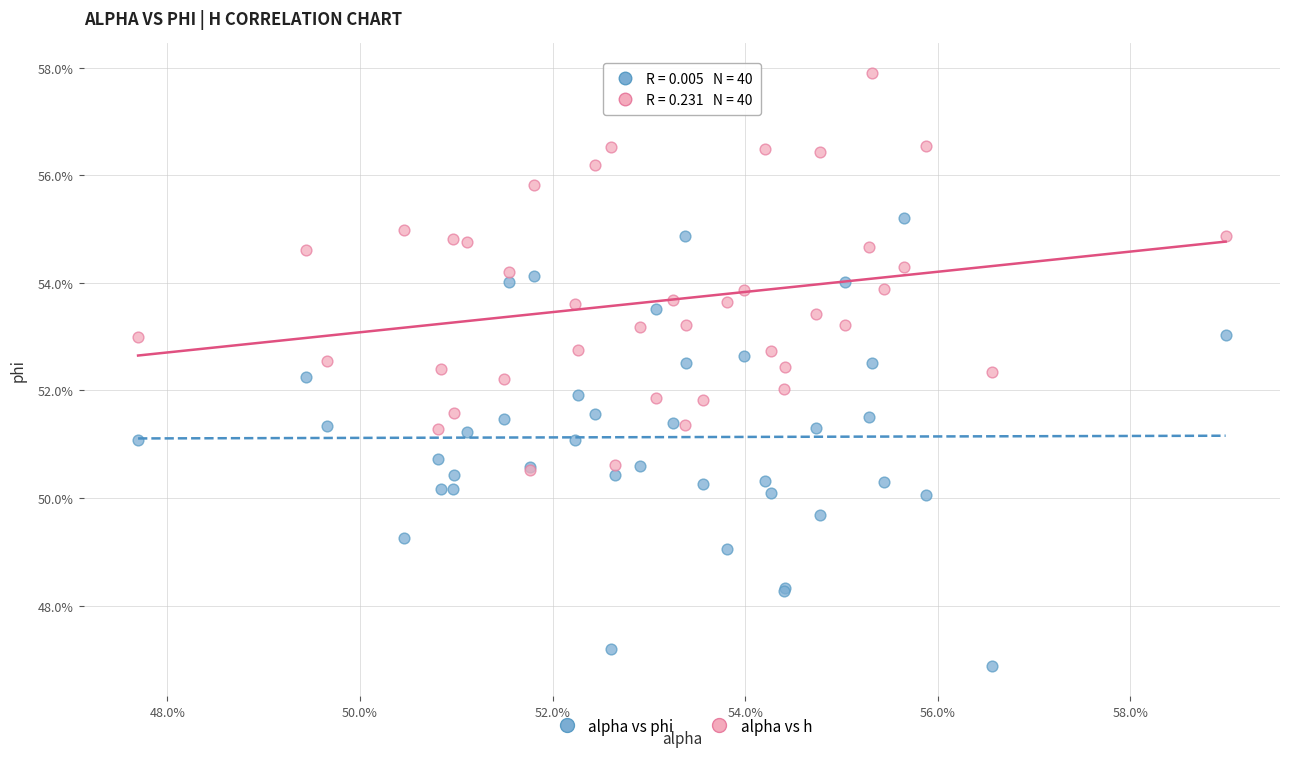

Which series reaches the minimum Y coordinate?

alpha vs phi